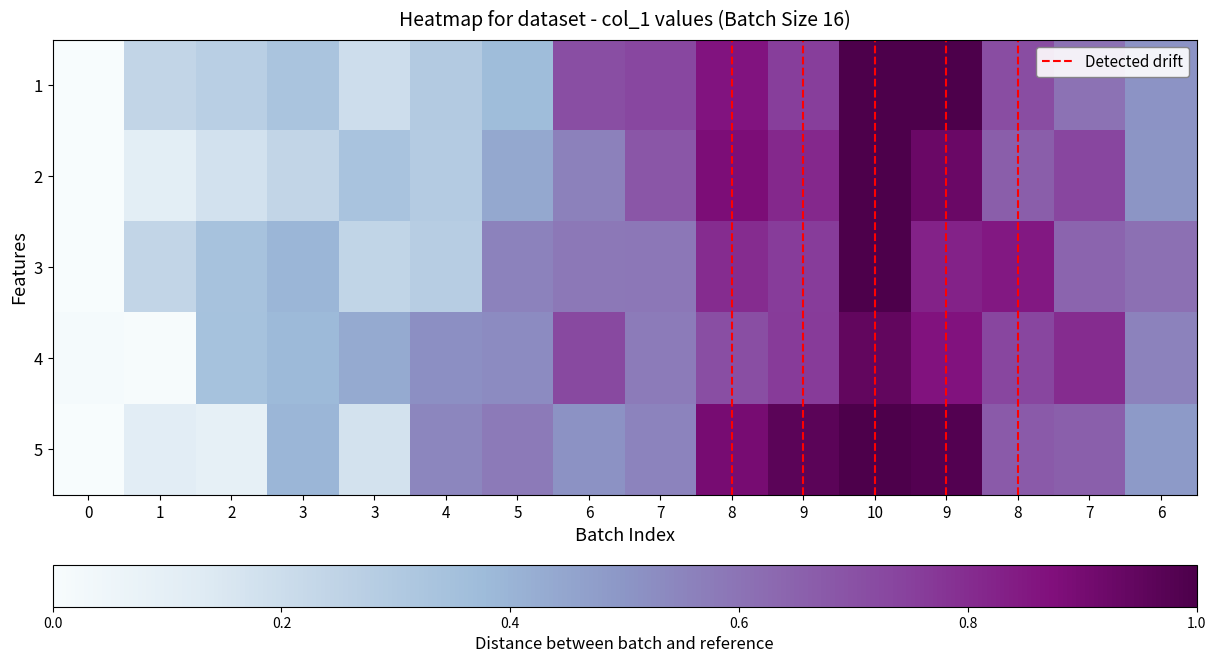

Reading left to right, what are all the values shown in this chart?

1: 0=0.0	1=0.2	2=0.3	3=0.3	3=0.2	4=0.3	5=0.4	6=0.7	7=0.7	8=0.9	9=0.8	10=1.0	9=1.0	8=0.7	7=0.6	6=0.5
2: 0=0.0	1=0.1	2=0.2	3=0.2	3=0.3	4=0.3	5=0.4	6=0.6	7=0.7	8=0.9	9=0.8	10=1.0	9=0.9	8=0.7	7=0.7	6=0.5
3: 0=0.0	1=0.2	2=0.3	3=0.4	3=0.2	4=0.3	5=0.6	6=0.6	7=0.6	8=0.8	9=0.8	10=1.0	9=0.8	8=0.8	7=0.6	6=0.6
4: 0=0.0	1=0.0	2=0.3	3=0.4	3=0.4	4=0.5	5=0.5	6=0.7	7=0.6	8=0.7	9=0.8	10=0.9	9=0.9	8=0.7	7=0.8	6=0.6
5: 0=0.0	1=0.1	2=0.1	3=0.4	3=0.2	4=0.5	5=0.6	6=0.5	7=0.6	8=0.9	9=1.0	10=1.0	9=1.0	8=0.7	7=0.7	6=0.5